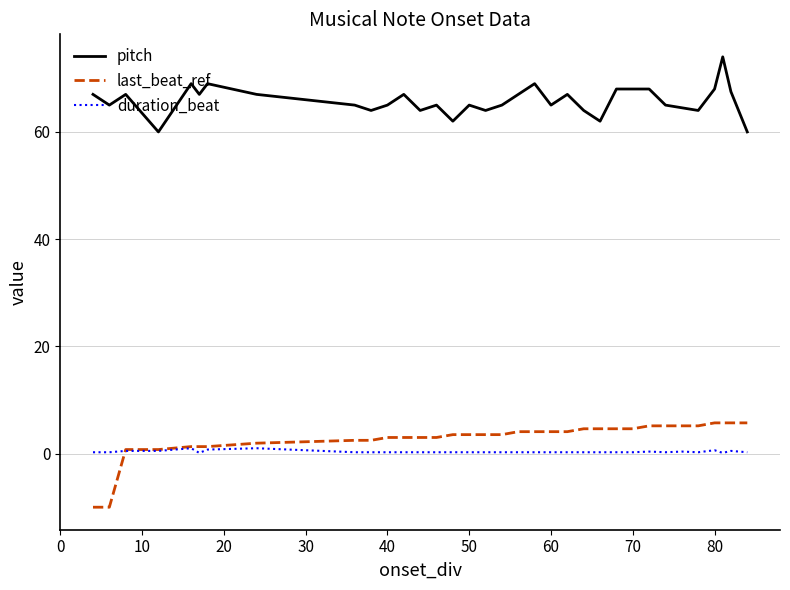

What is the sum of all duration_beat values?

11.6